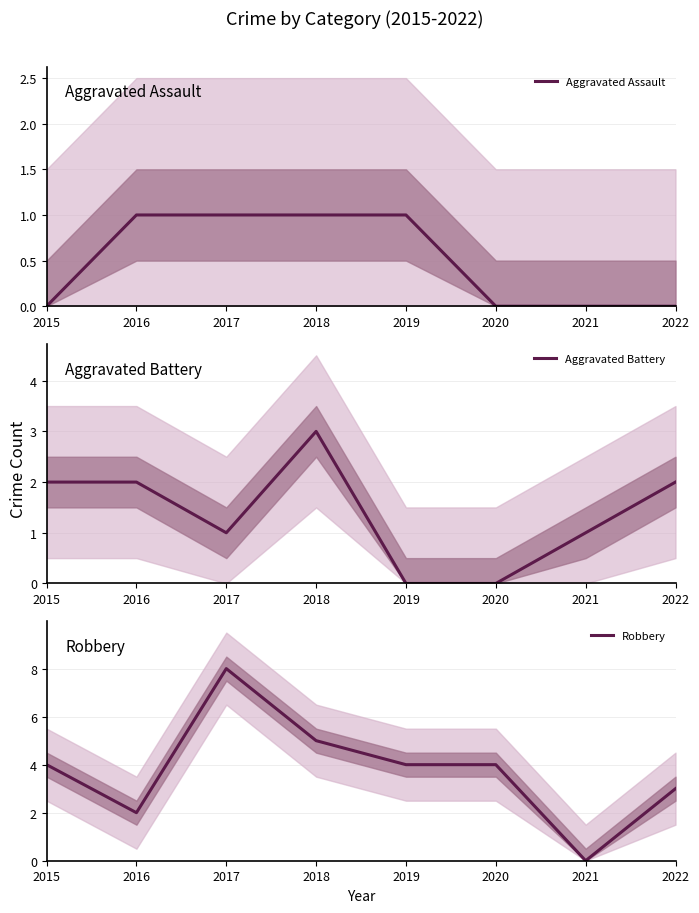

Rank the categories by Robbery value from highest to lowest.

2017, 2018, 2015, 2019, 2020, 2022, 2016, 2021